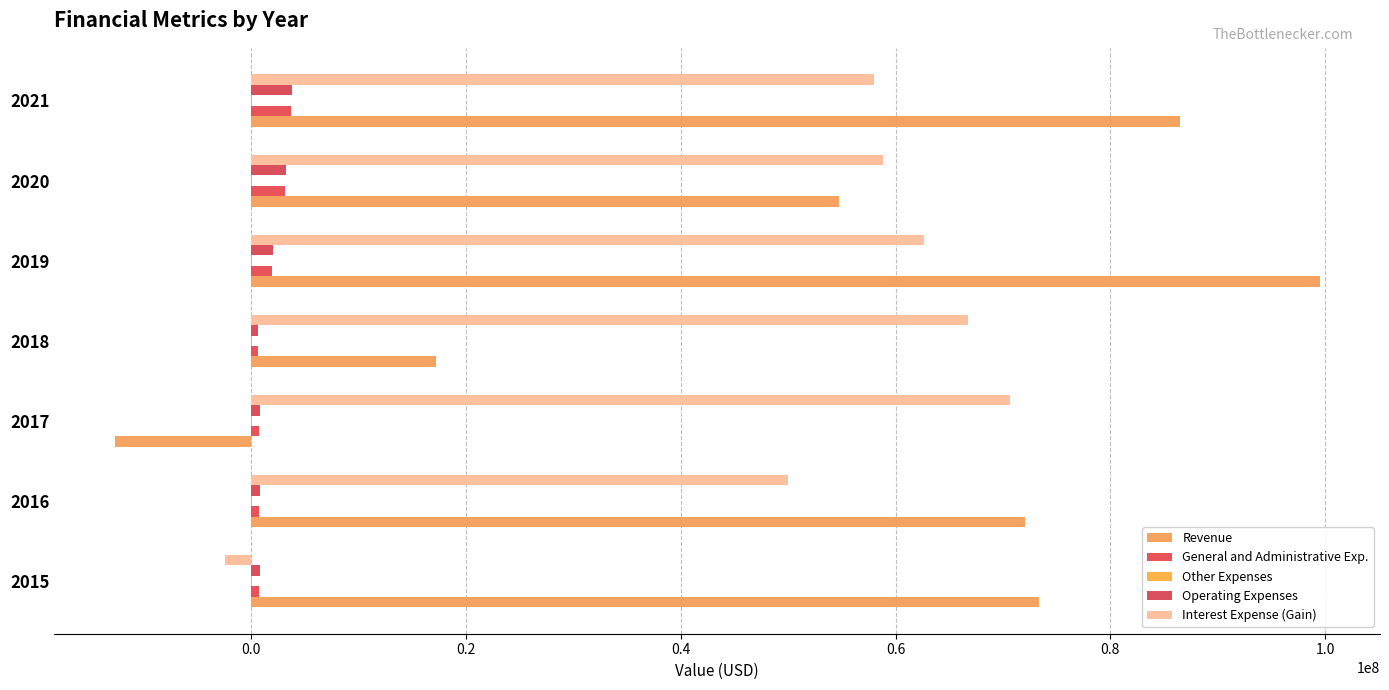

How many positive values does the Revenue series have?

6